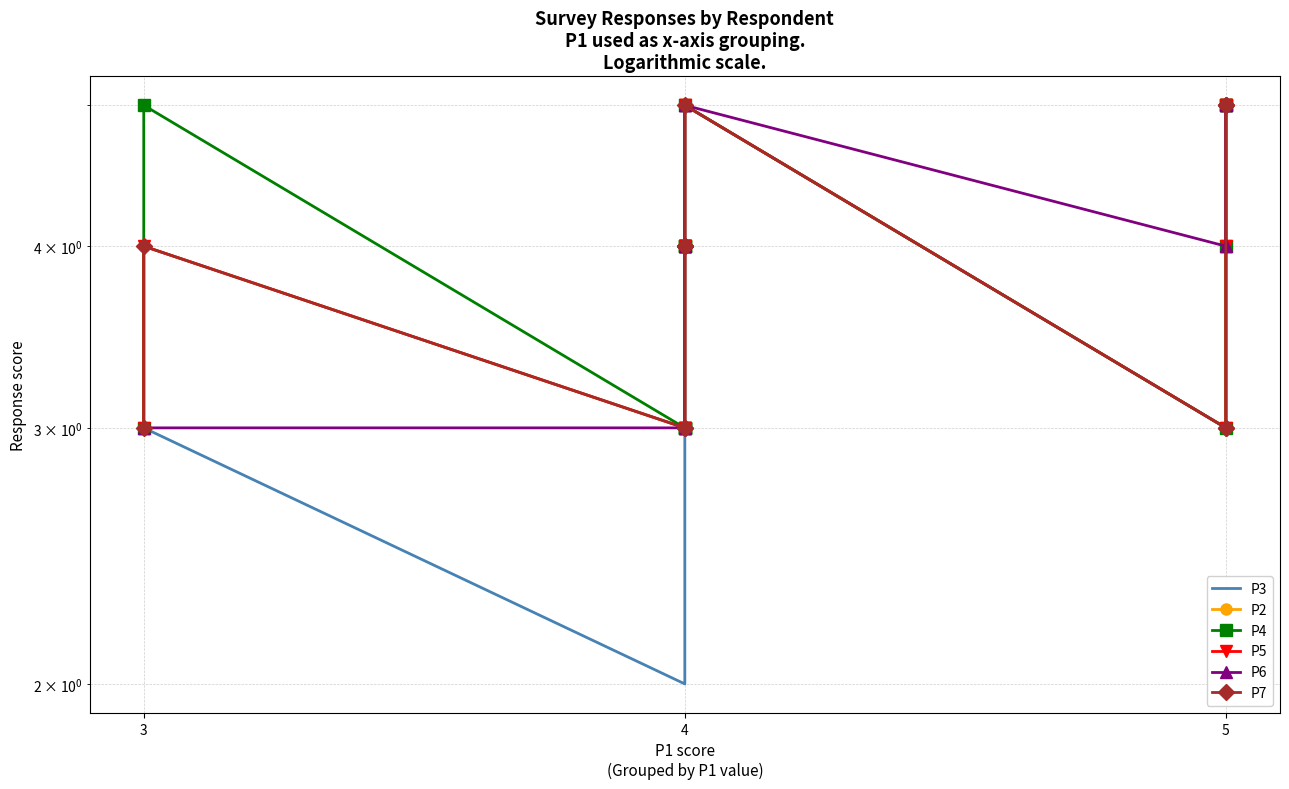

How many series are shown in this chart?

6